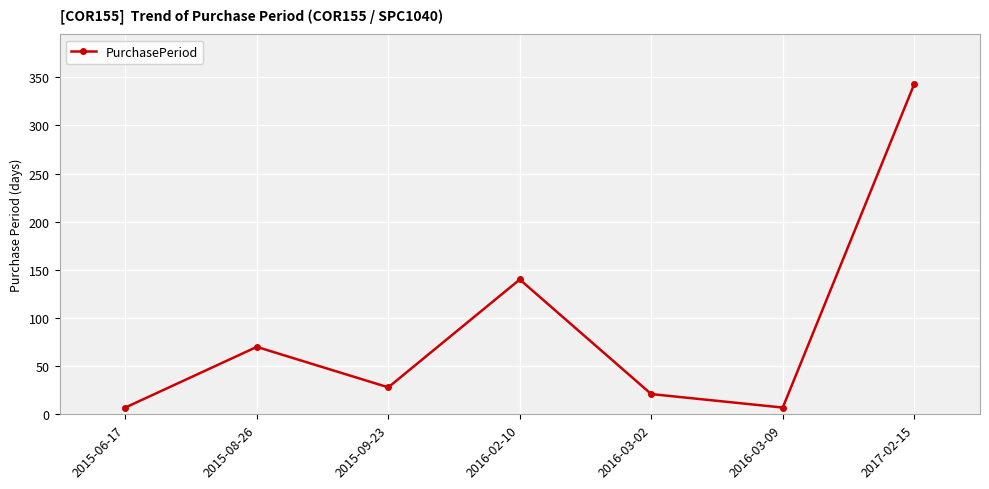

What is the greatest value displayed?

343